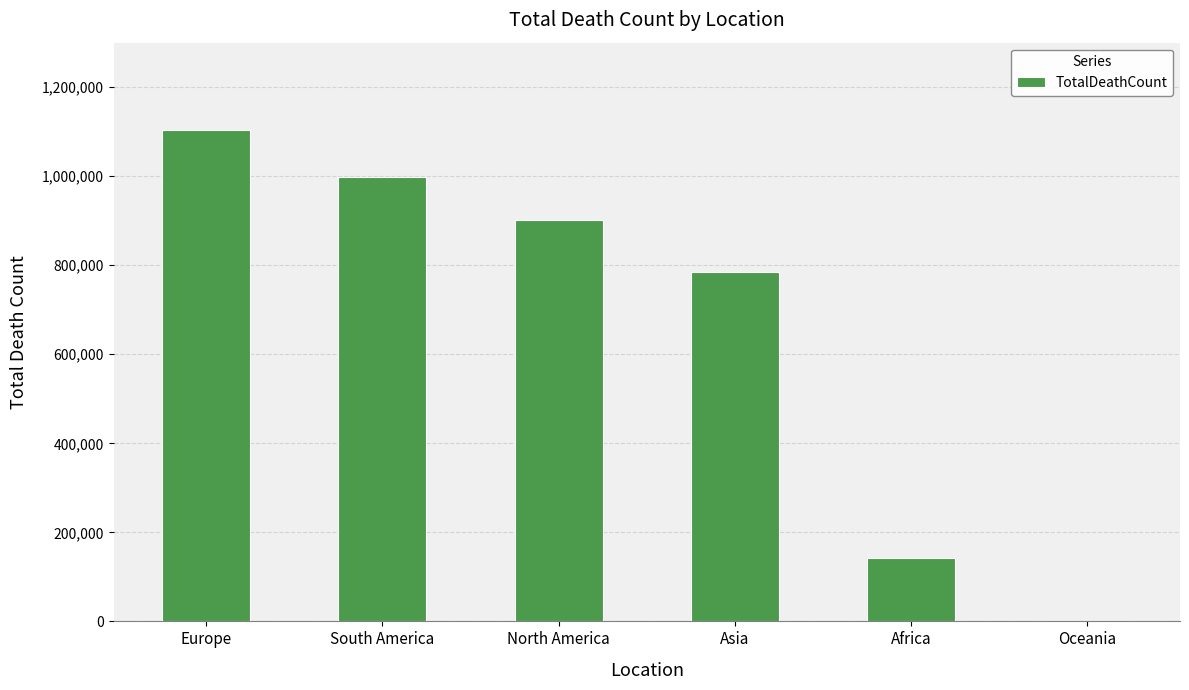

Is it true that the value at Africa is 141649?

True